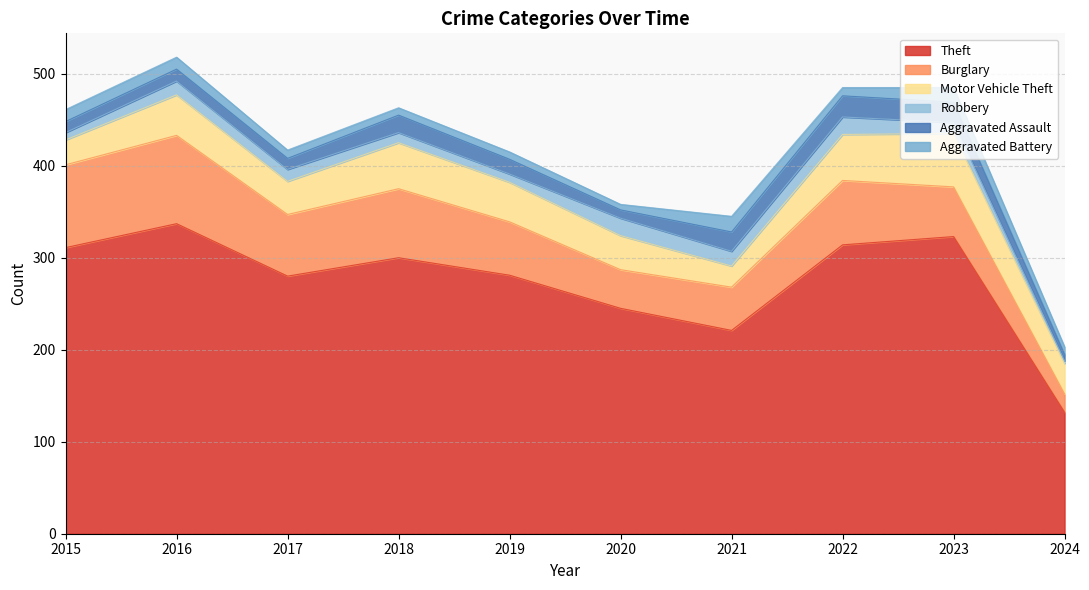

Is it true that Burglary equals 58 at 2019?

True